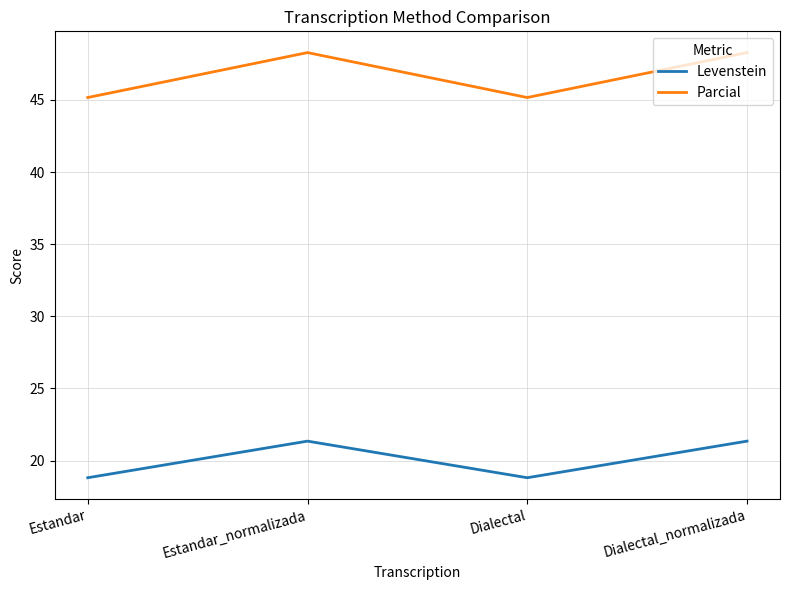

Reading left to right, list all the values displayed in this chart.

Levenstein: Estandar=18.8	Estandar_normalizada=21.3	Dialectal=18.8	Dialectal_normalizada=21.3
Parcial: Estandar=45.2	Estandar_normalizada=48.3	Dialectal=45.2	Dialectal_normalizada=48.3